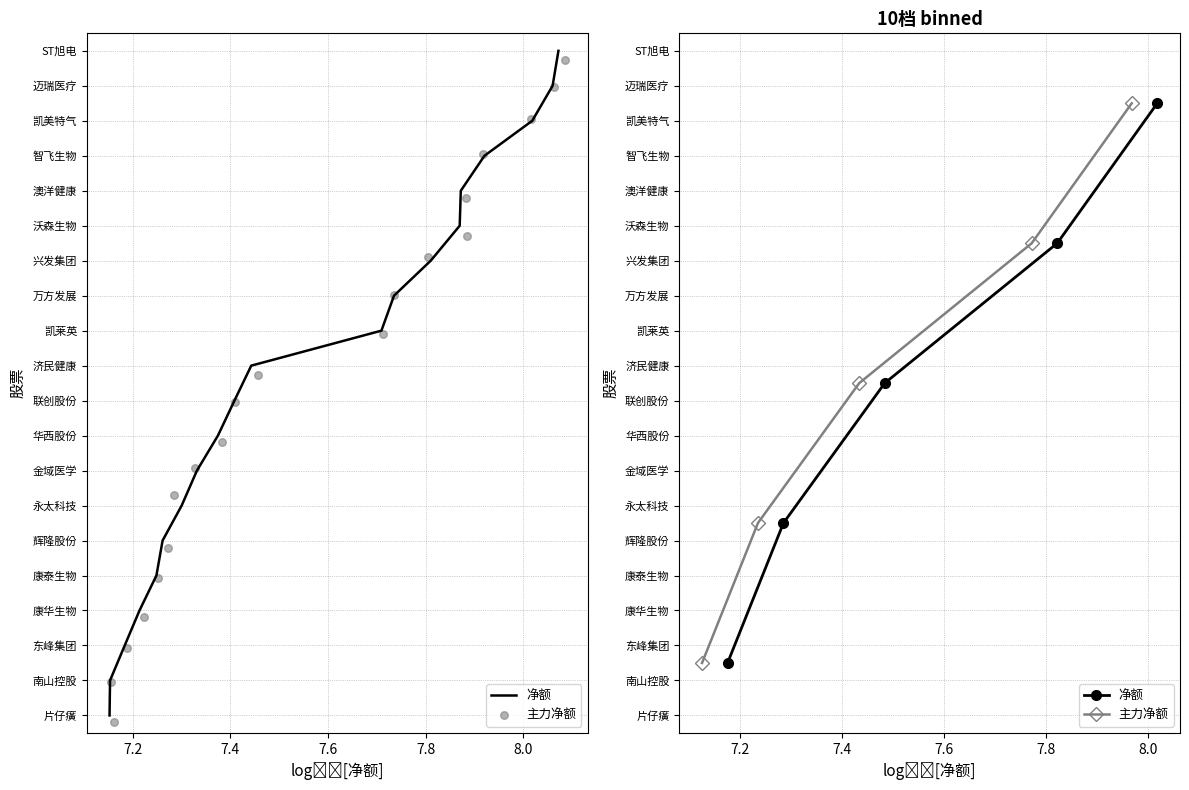

What are all the series names shown in the legend?

净额, 主力净额